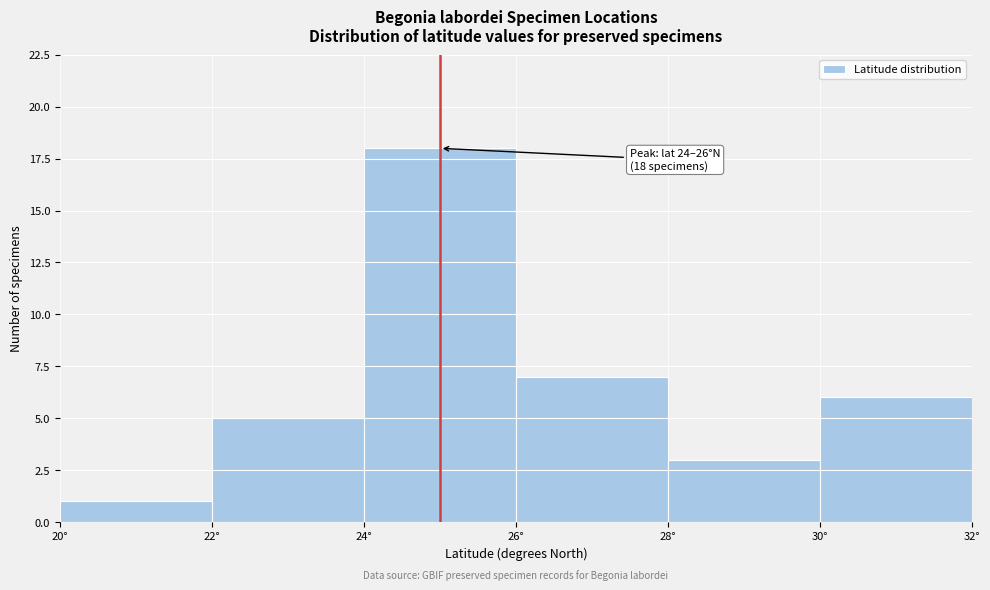

Over which range of the x-axis is the bar tallest?

24 to 26